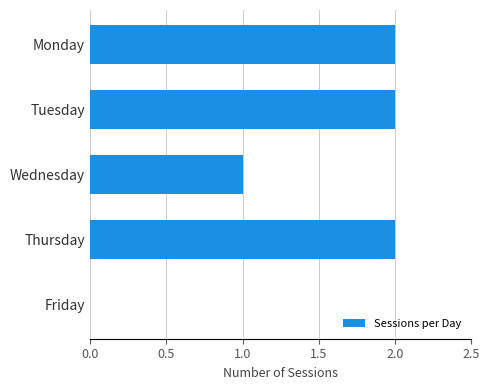

What is the sum of all values?

7